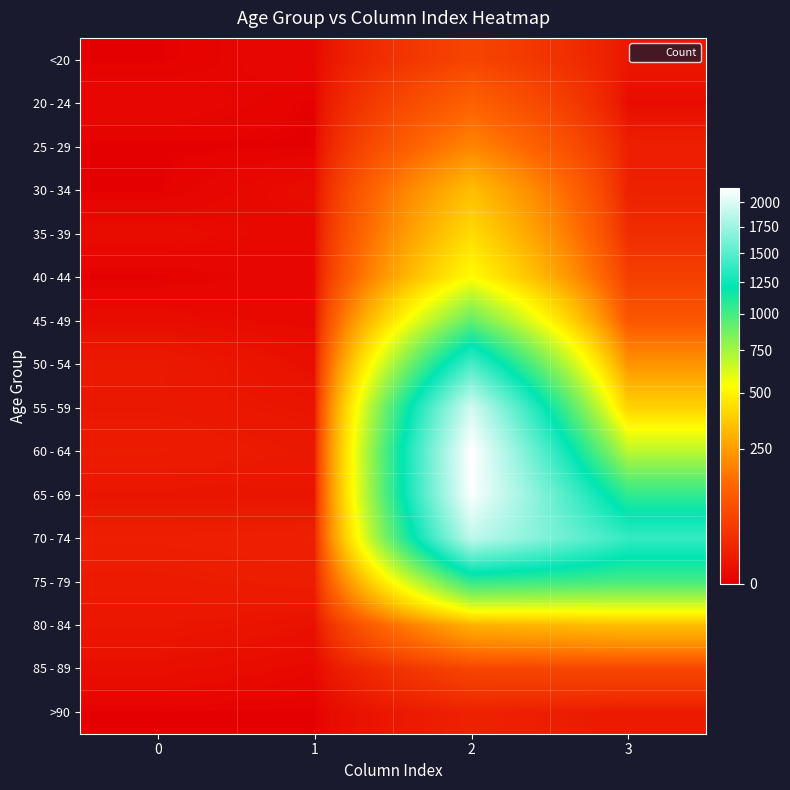

At how many categories does at least one series exceed 1858?

1